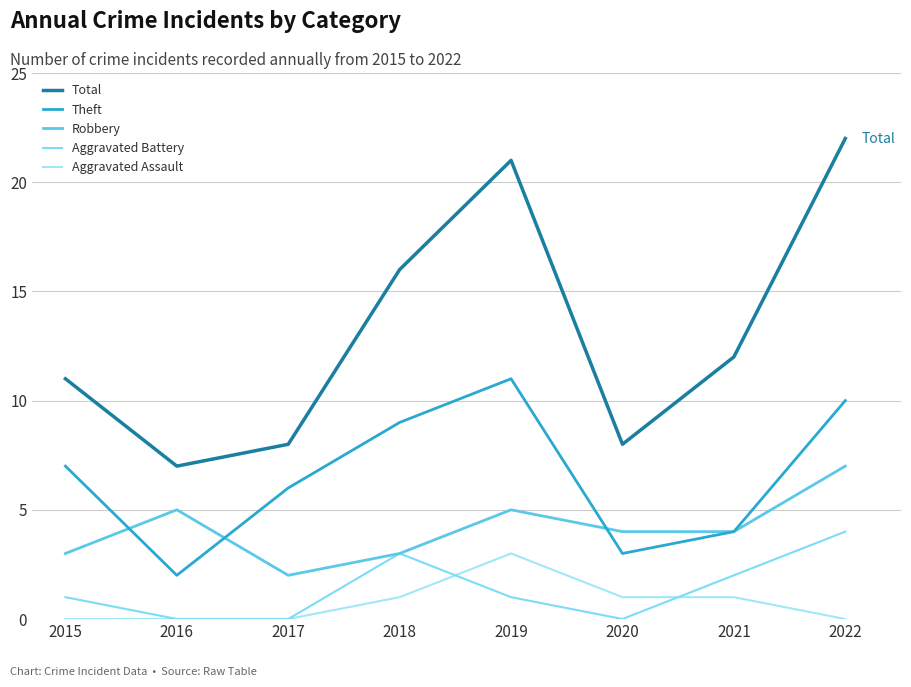

Which series has the largest range (max minus min)?

Total